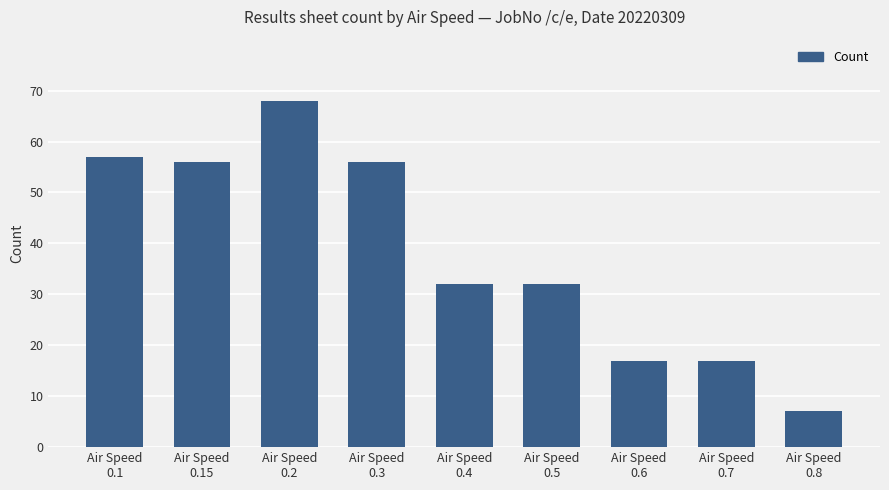

How many bars are there in total?

9